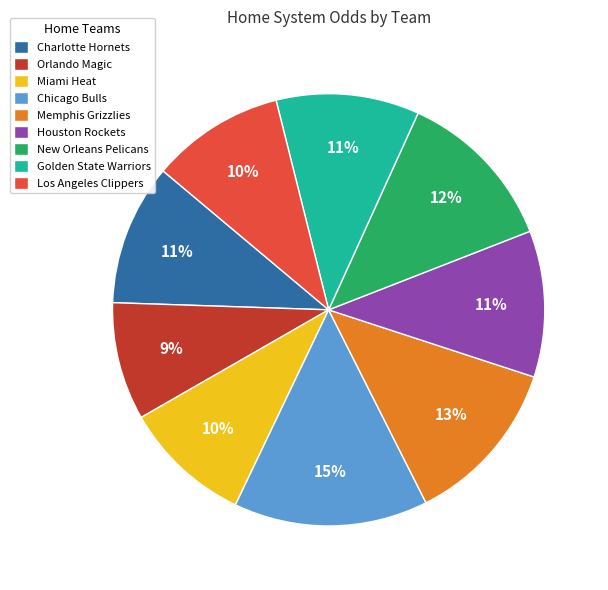

Which slice is the smallest?

Orlando Magic